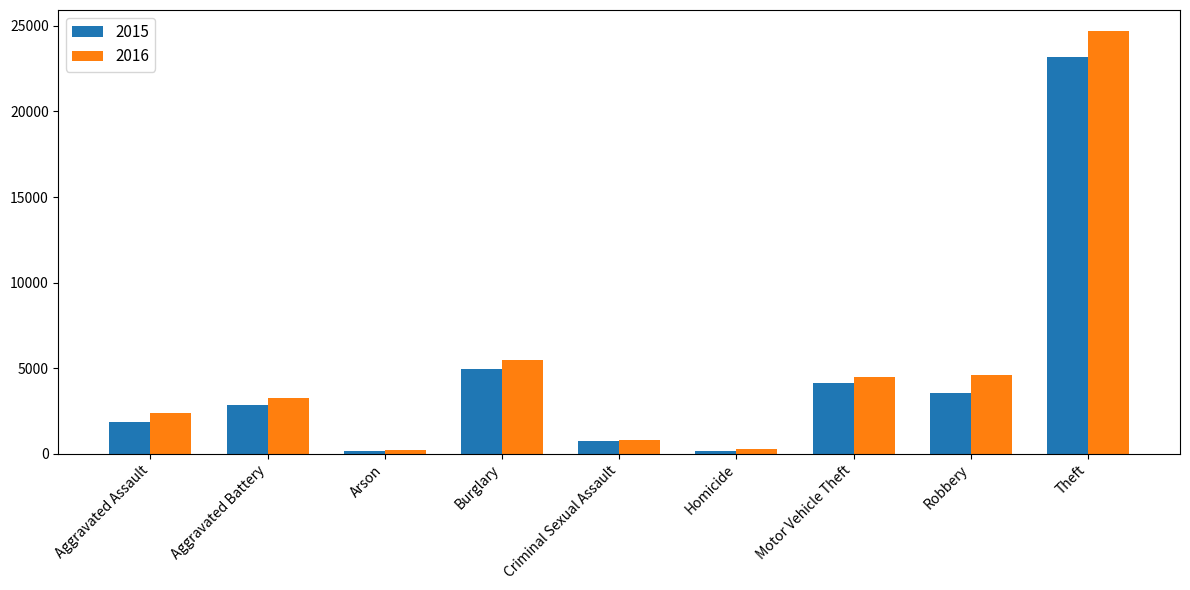

Which series has the widest spread of values?

2016